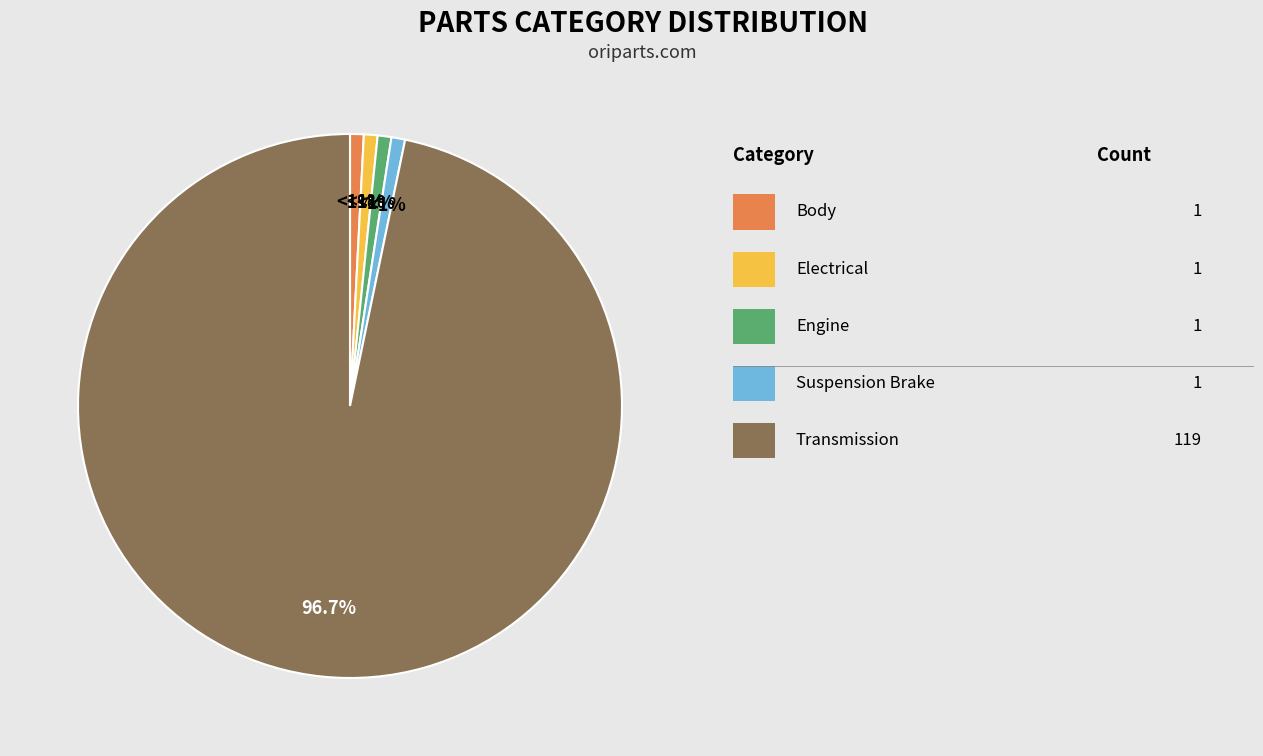

How many segments does this pie chart have?

5